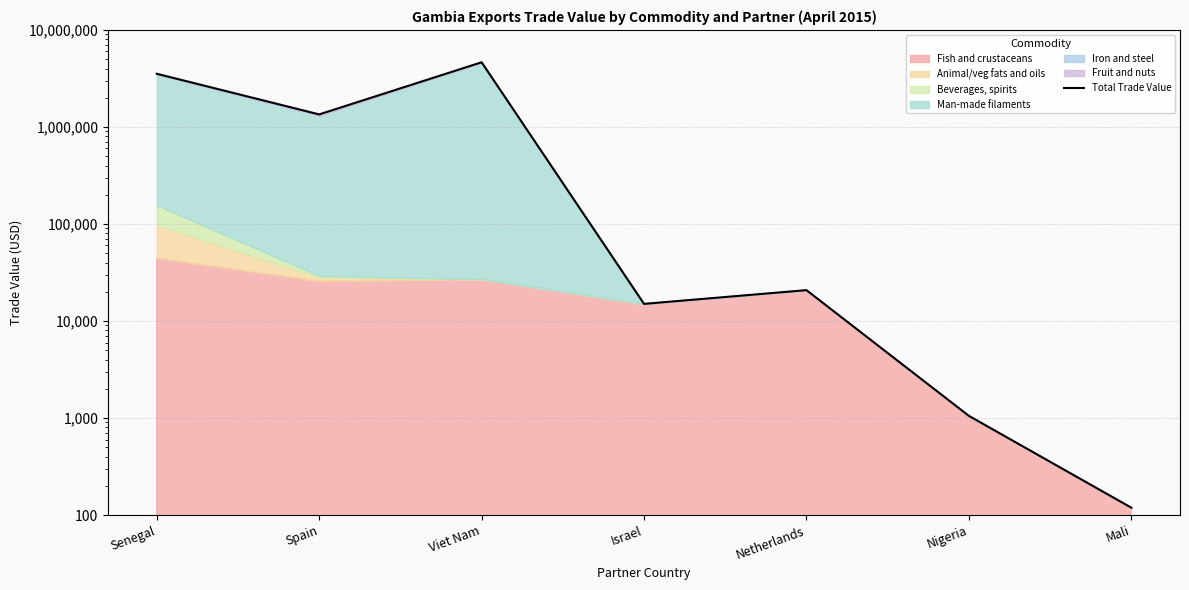

Reading left to right, list all the values displayed in this chart.

3533861	1347252	4641051	15007	20789	1052	119